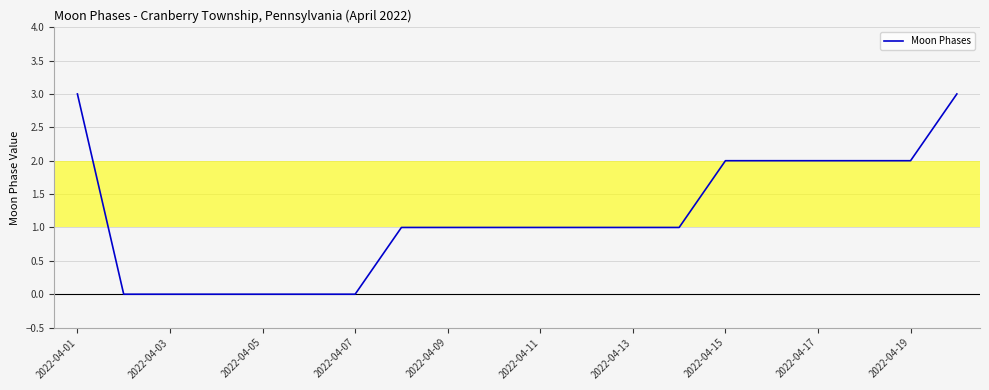

What is the difference between the maximum and minimum values?

3